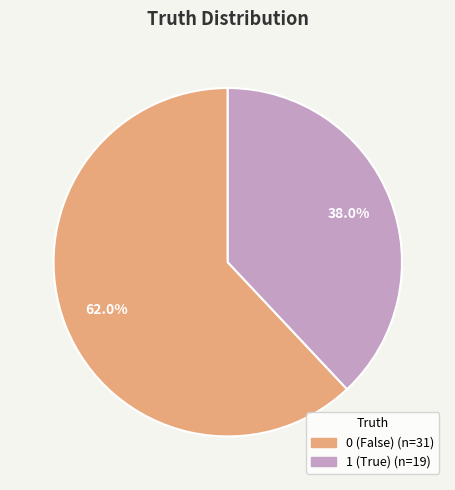

Does any single category account for the majority?

Yes